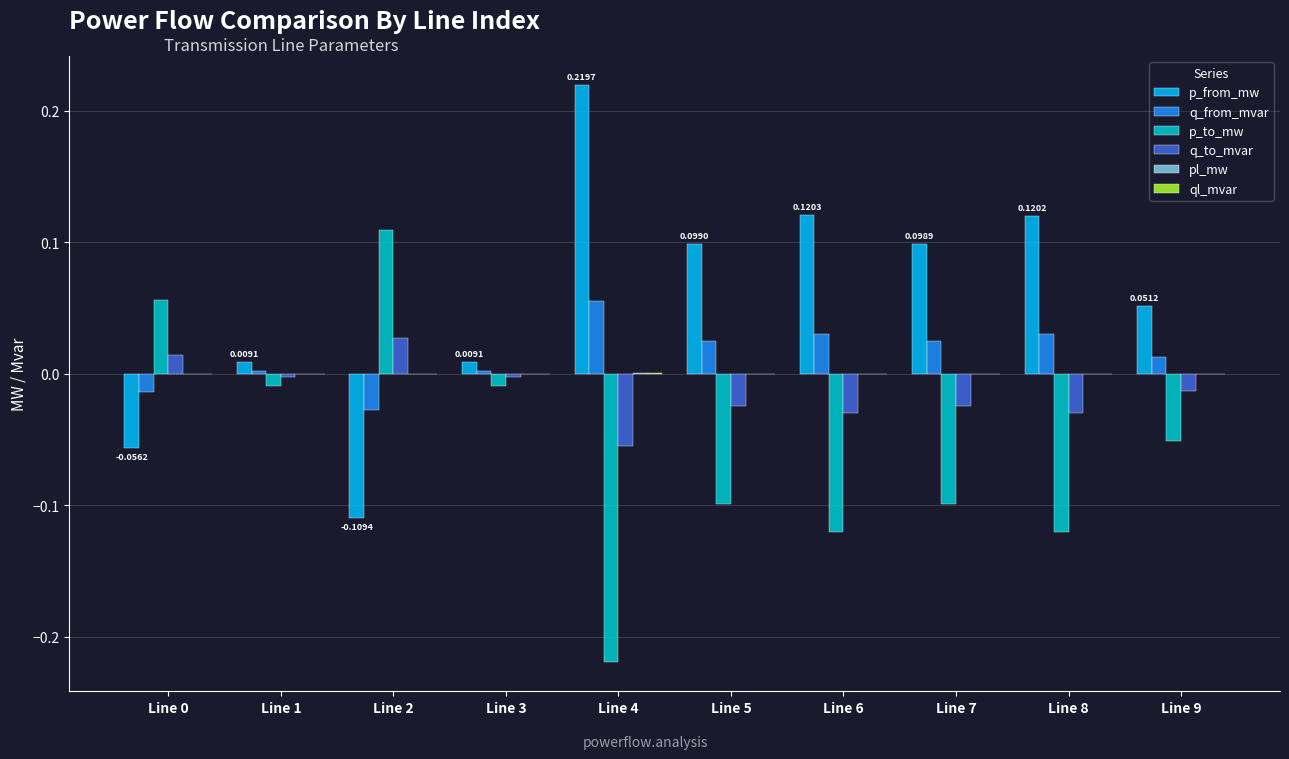

Is the value of q_to_mvar at Line 5 greater than the value of p_from_mw at Line 5?

No